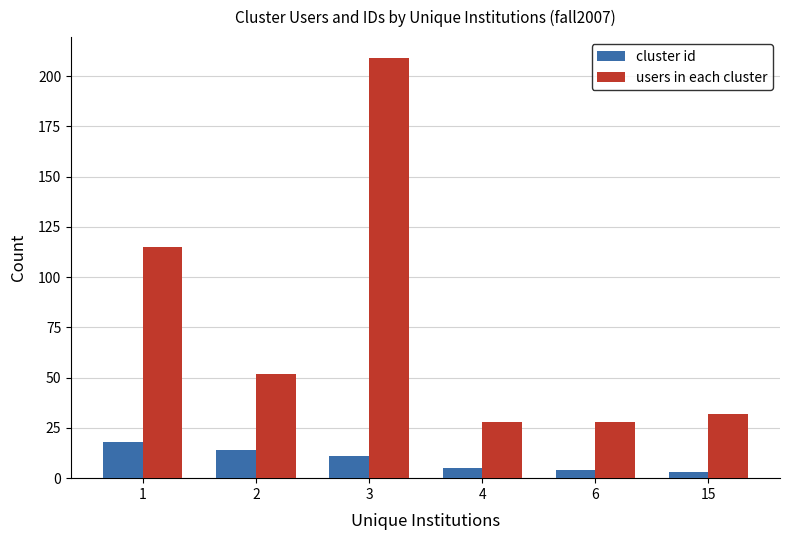

What is the spread (max minus min) of values at 1?

97